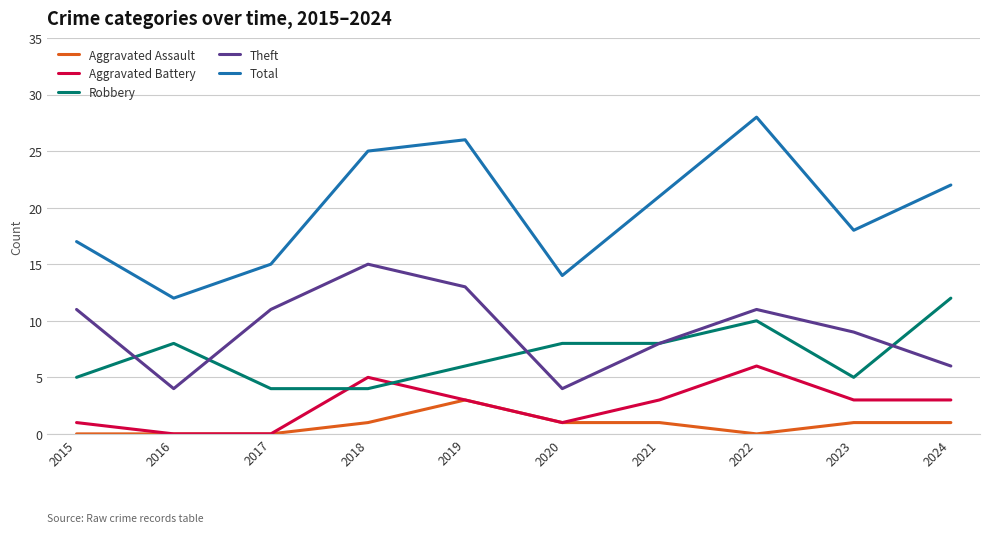

Rank the series by their maximum value, from lowest to highest.

Aggravated Assault, Aggravated Battery, Robbery, Theft, Total